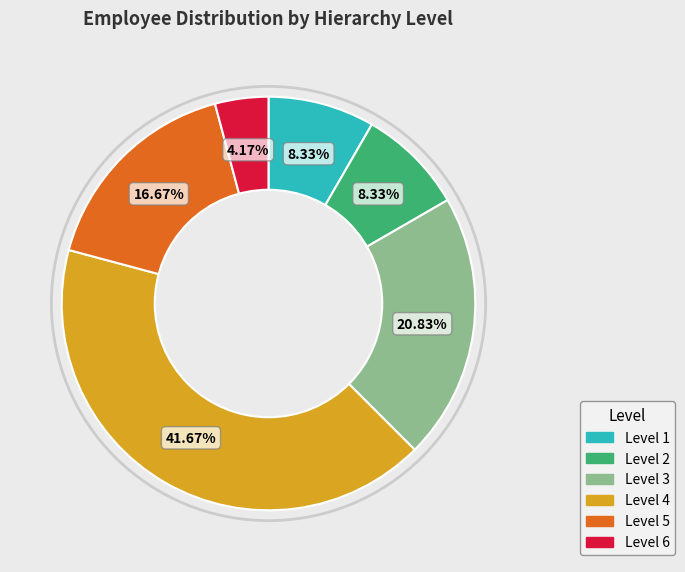

What is the largest slice in the pie chart?

Level 4